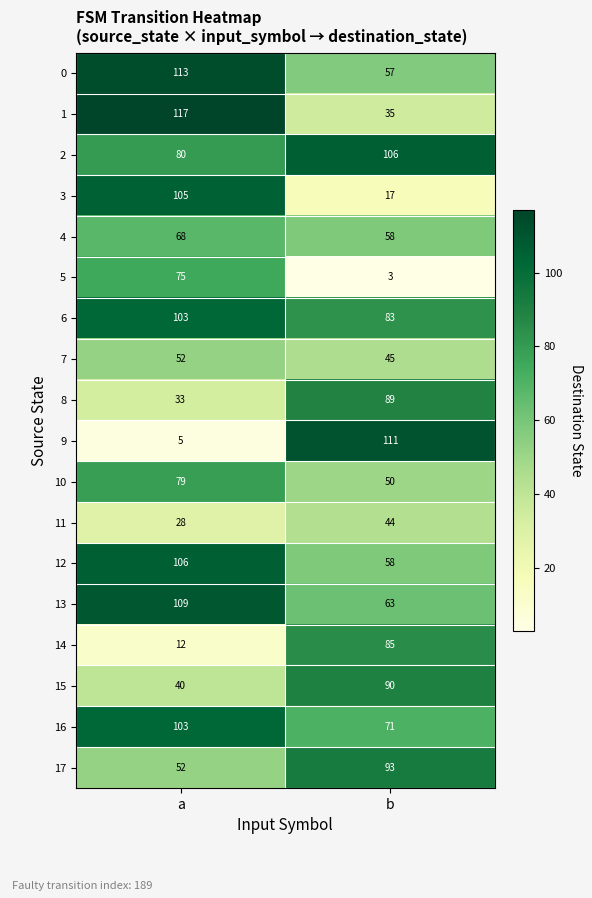

What is the maximum value shown in the chart?

117